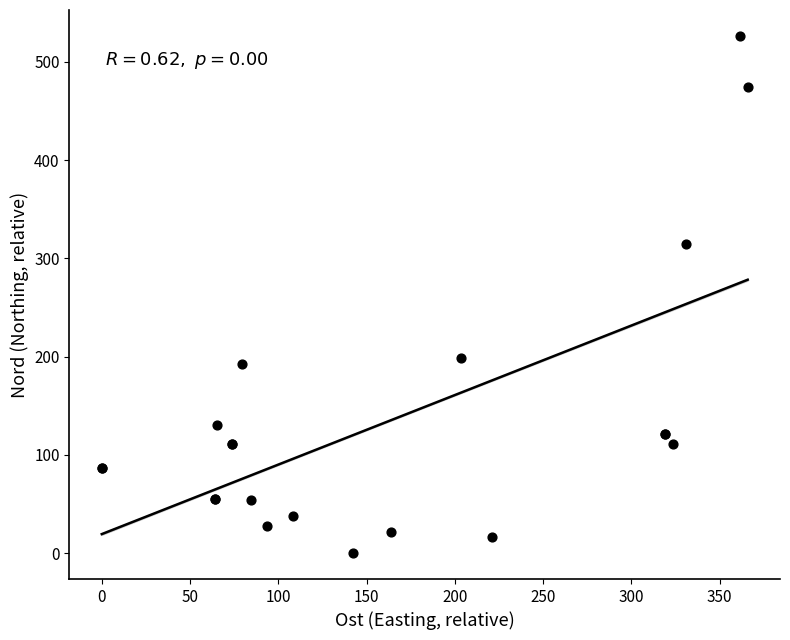

What Y value in the scatter plot is closest to 263?

315.2